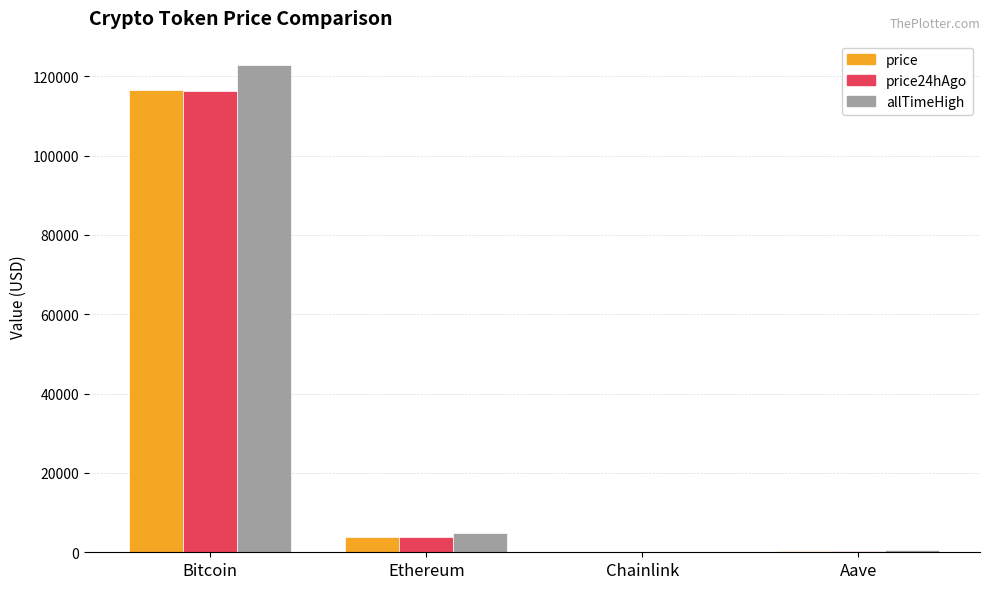

Between Bitcoin and Ethereum, which series saw the biggest shift?

allTimeHigh